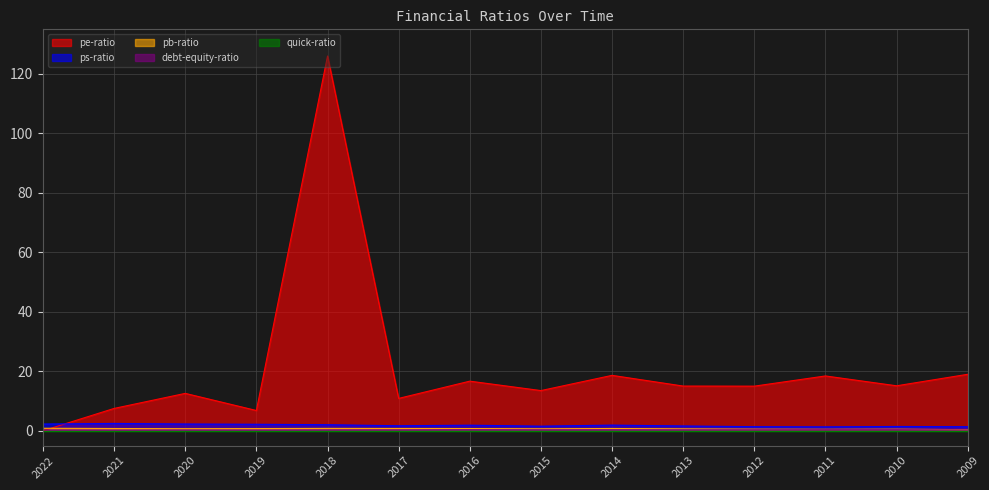

The pe-ratio series shows 7.5 at 2021. True or false?

True